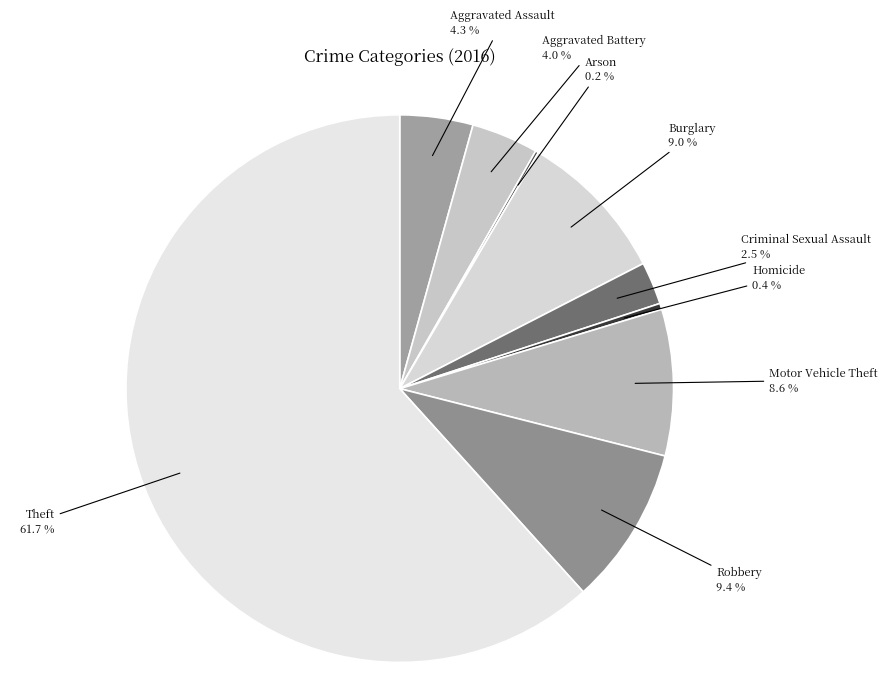

True or false: Theft accounts for 62% of the total.

True